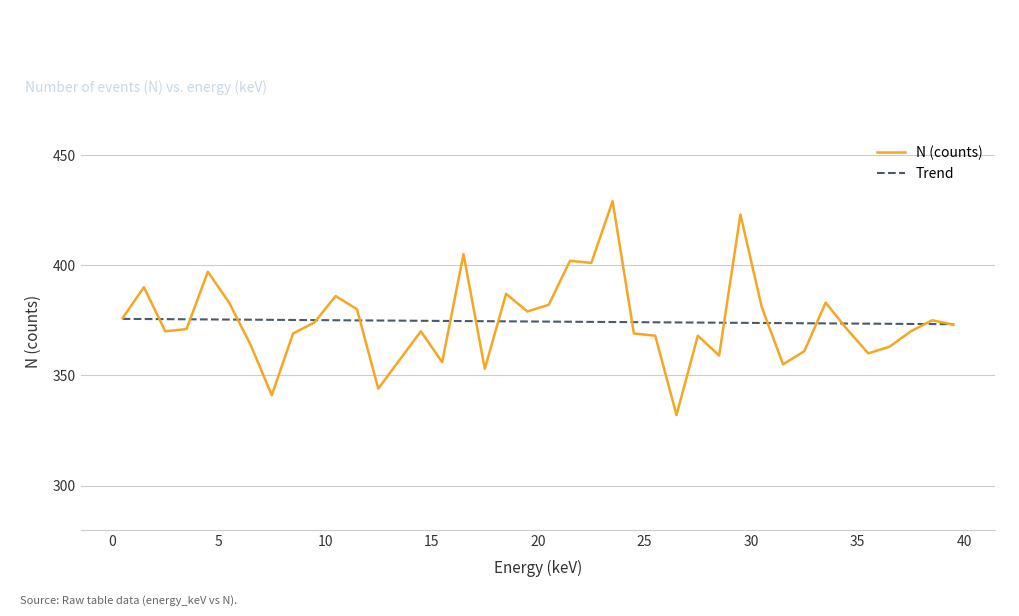

What is the maximum value shown in the chart?

429.0